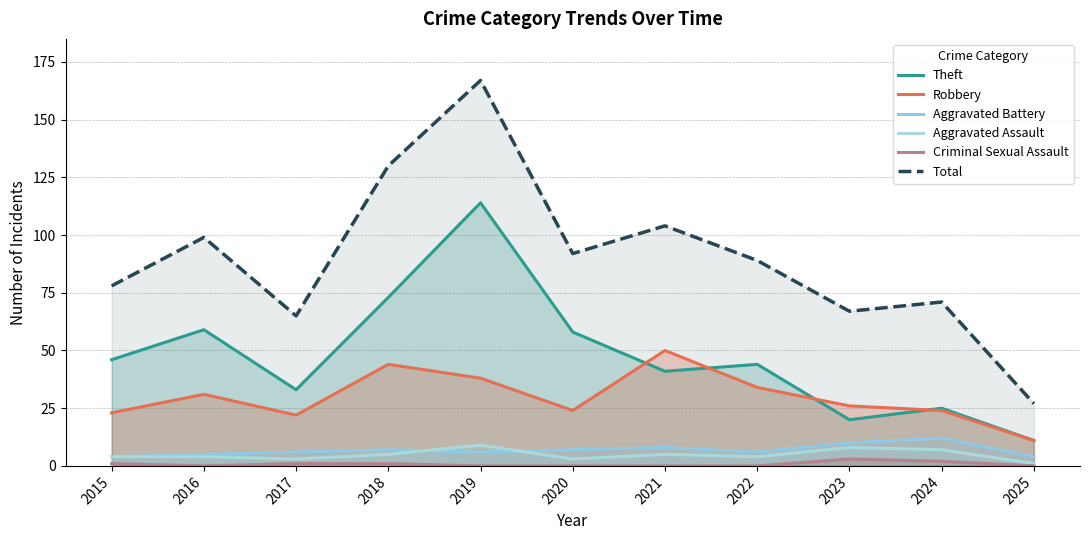

What is the highest value of the Theft series?

114